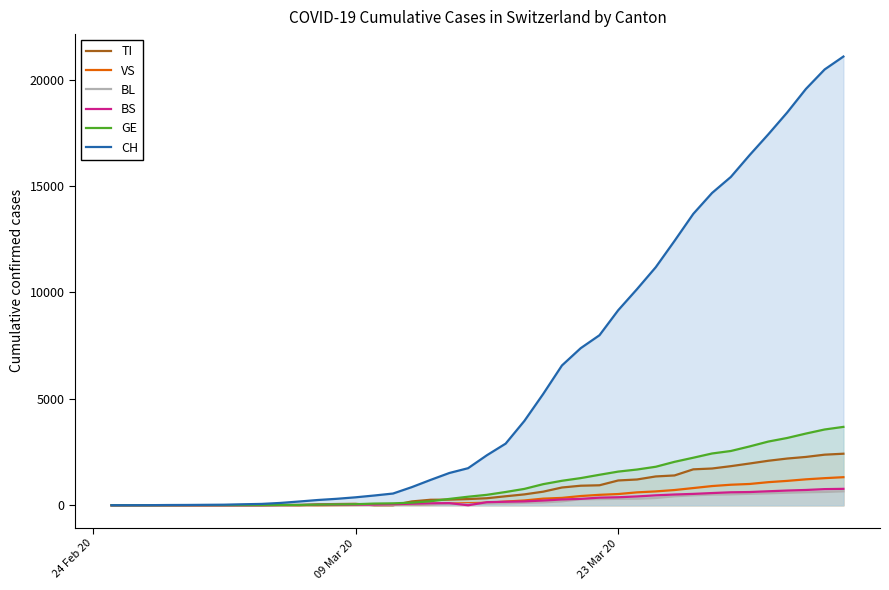

At how many categories does at least one series exceed 8883?

13